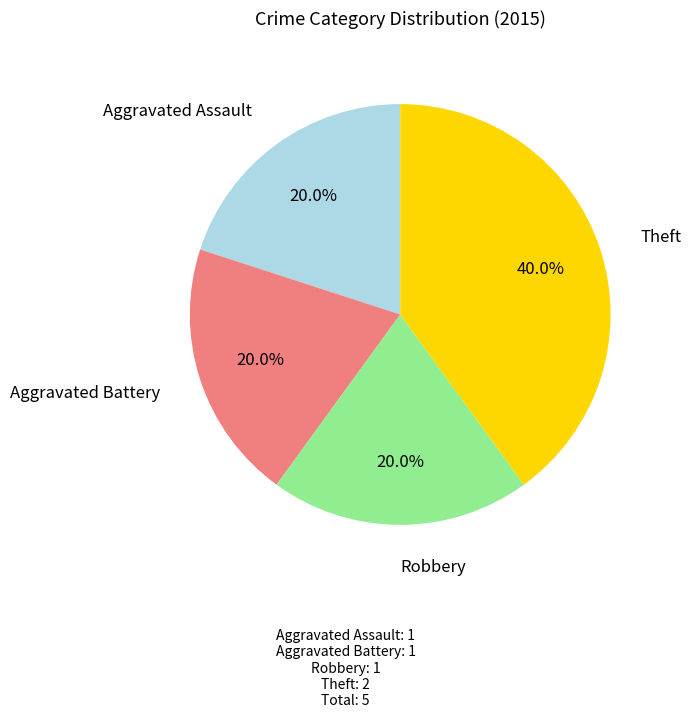

Is there a majority slice in this chart?

No